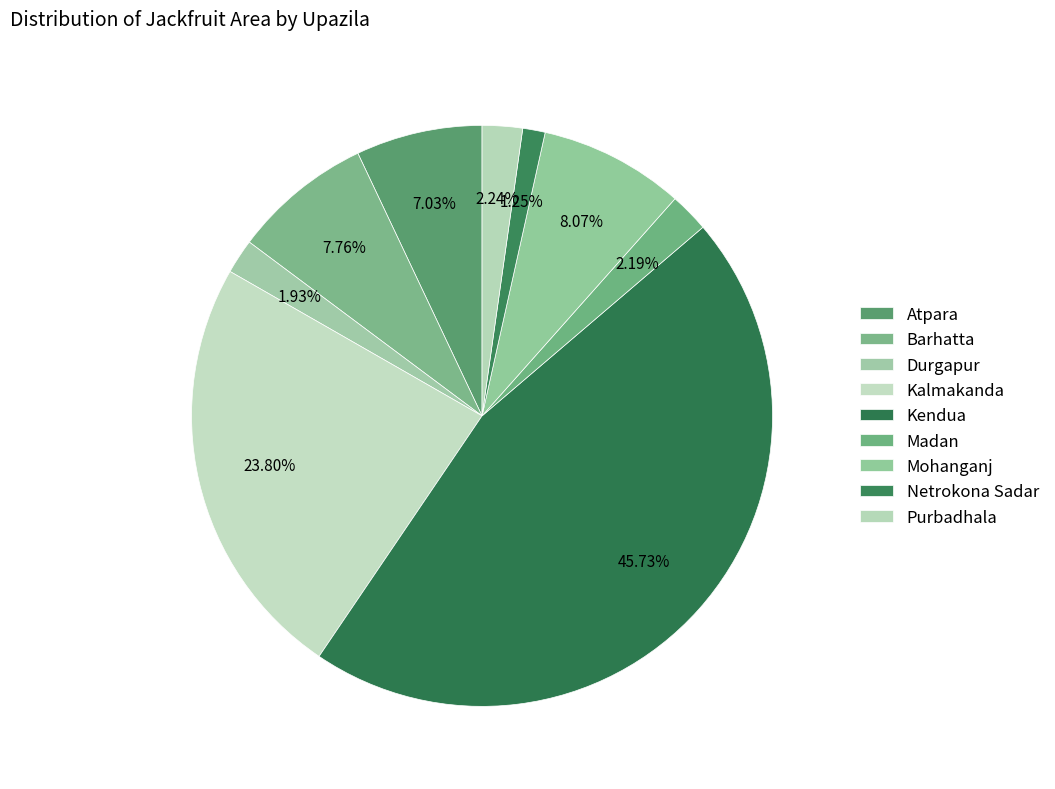

How many segments does this pie chart have?

9